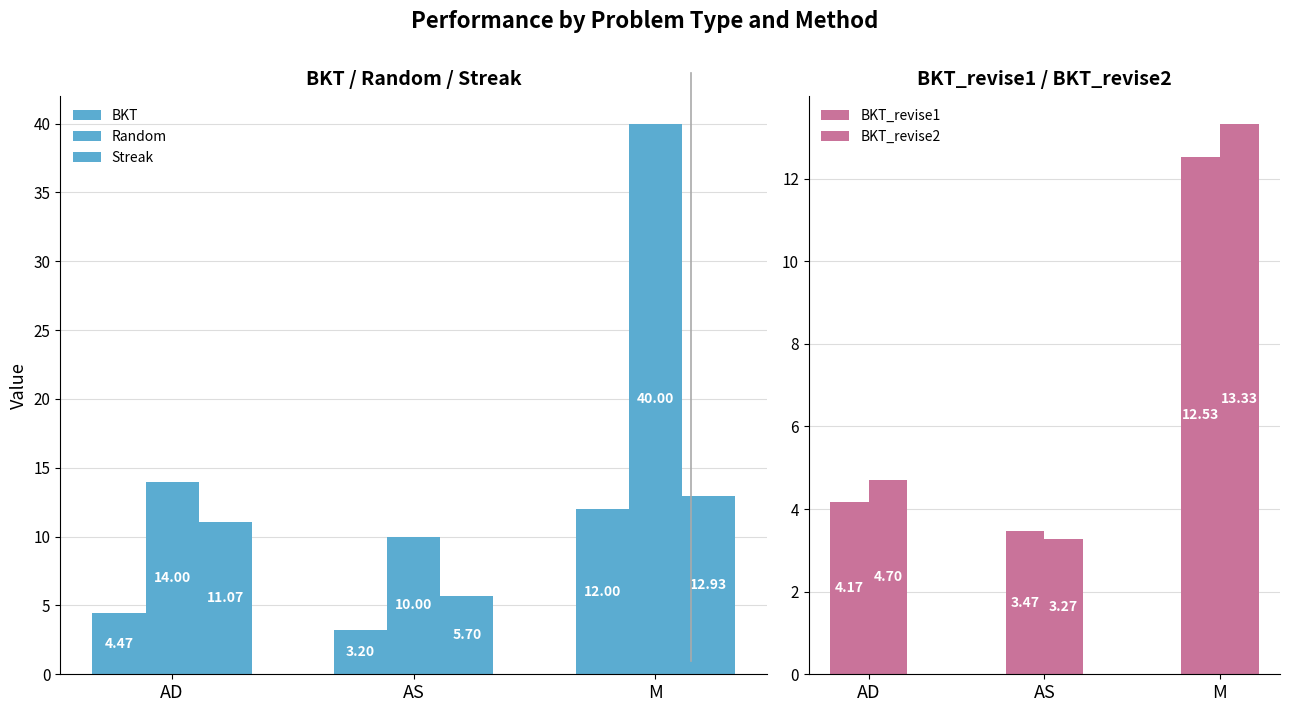

The value of Random at AD is 14.0. True or false?

True